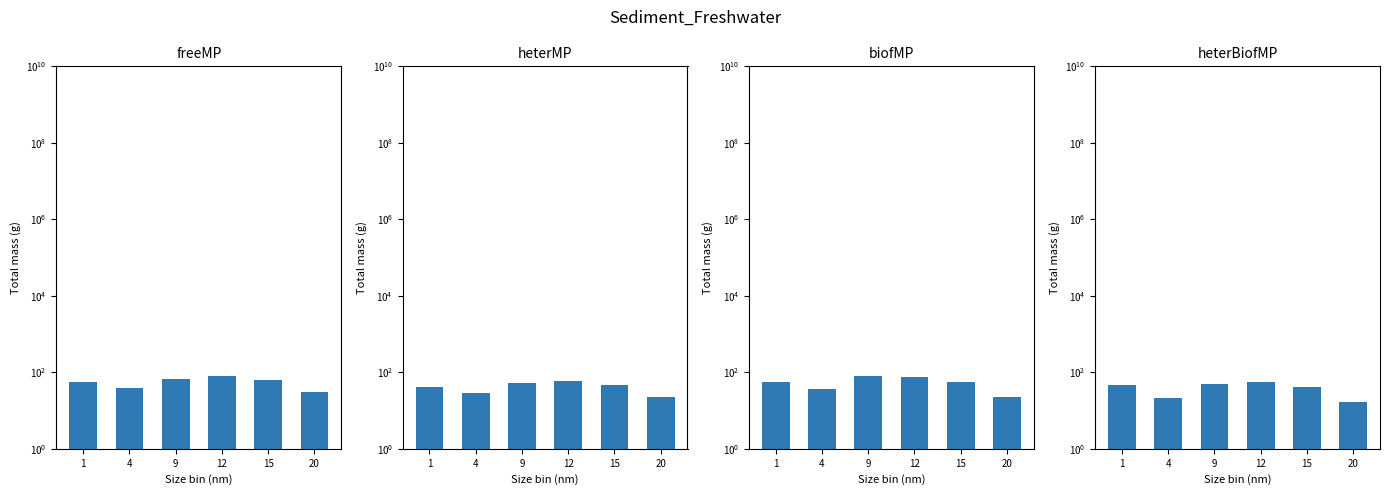

Is it true that heterBiofMP equals 31.2 at 12?

False